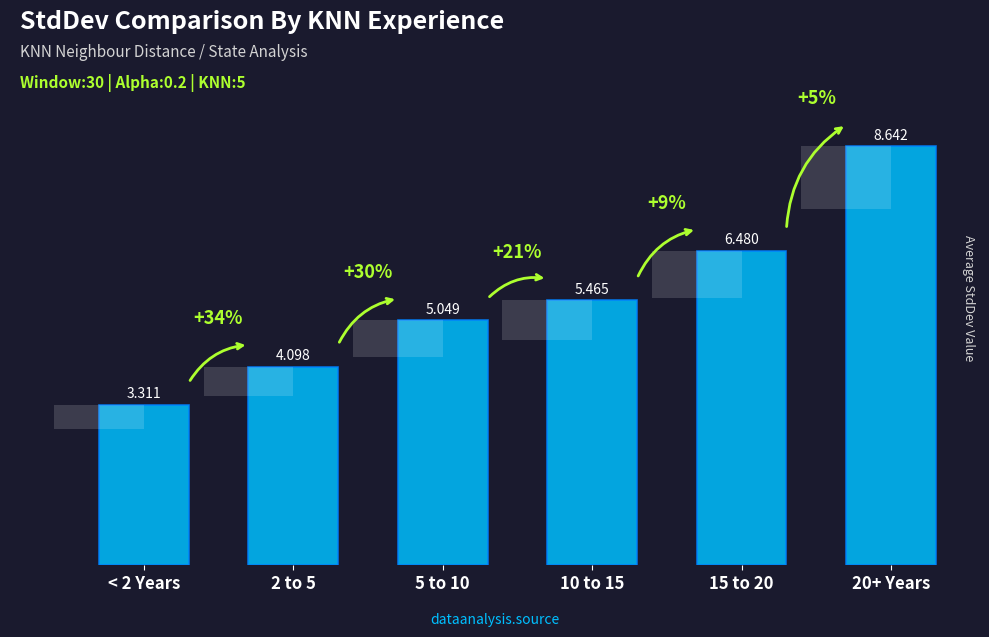

Reading right to left, what are all the values shown in this chart?

8.6	6.5	5.5	5.0	4.1	3.3